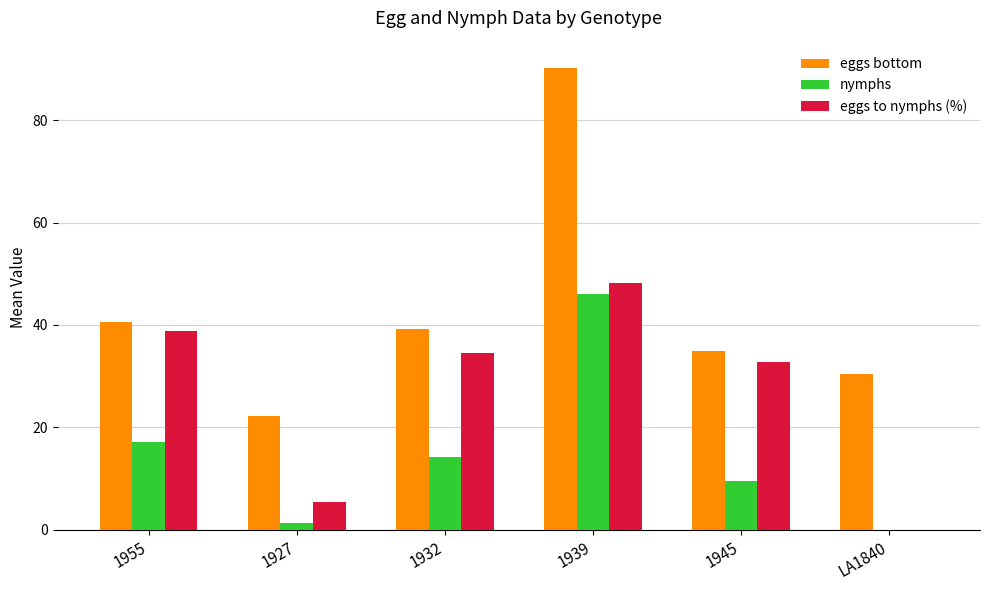

What is the difference between the nymphs values at 1945 and 1927?

8.2